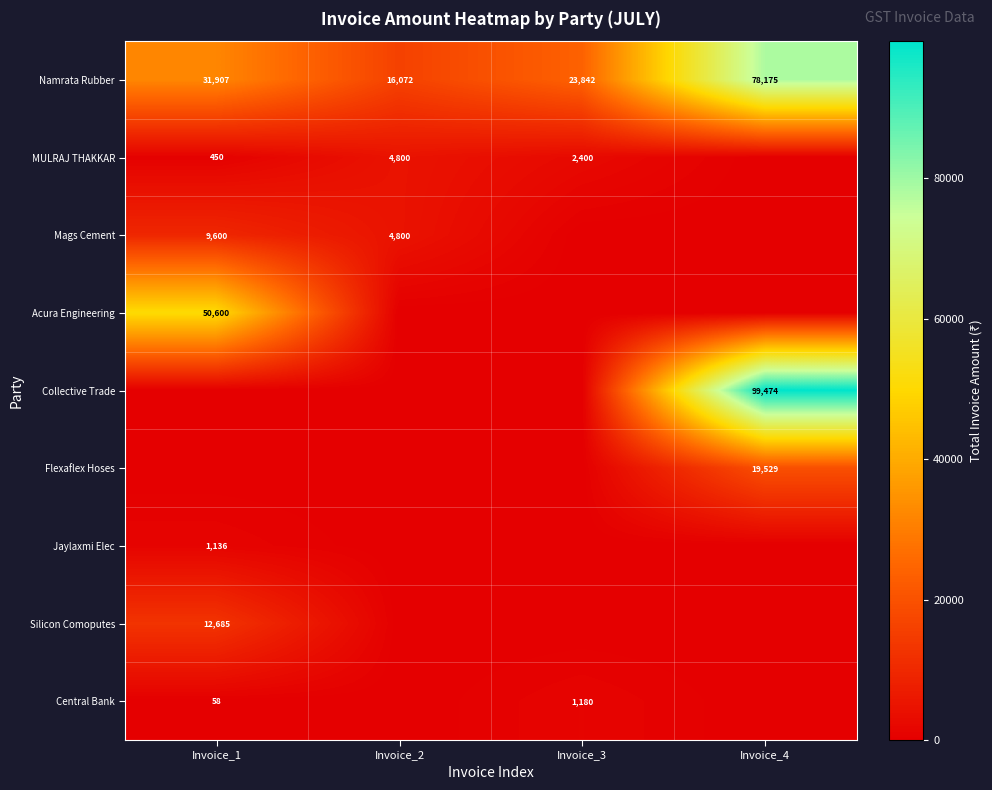

Count the Namrata Rubber values in the range 23842 to 78175.

3